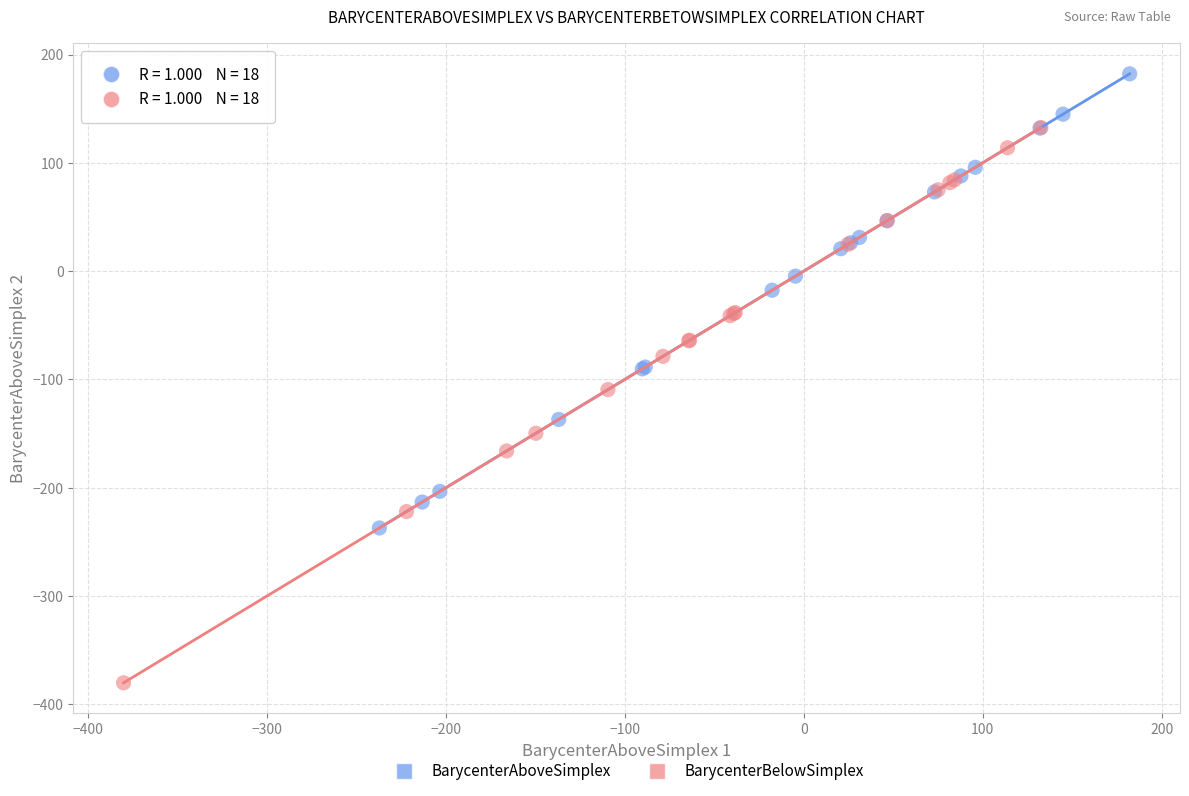

Which series reaches the maximum Y coordinate?

BarycenterAboveSimplex